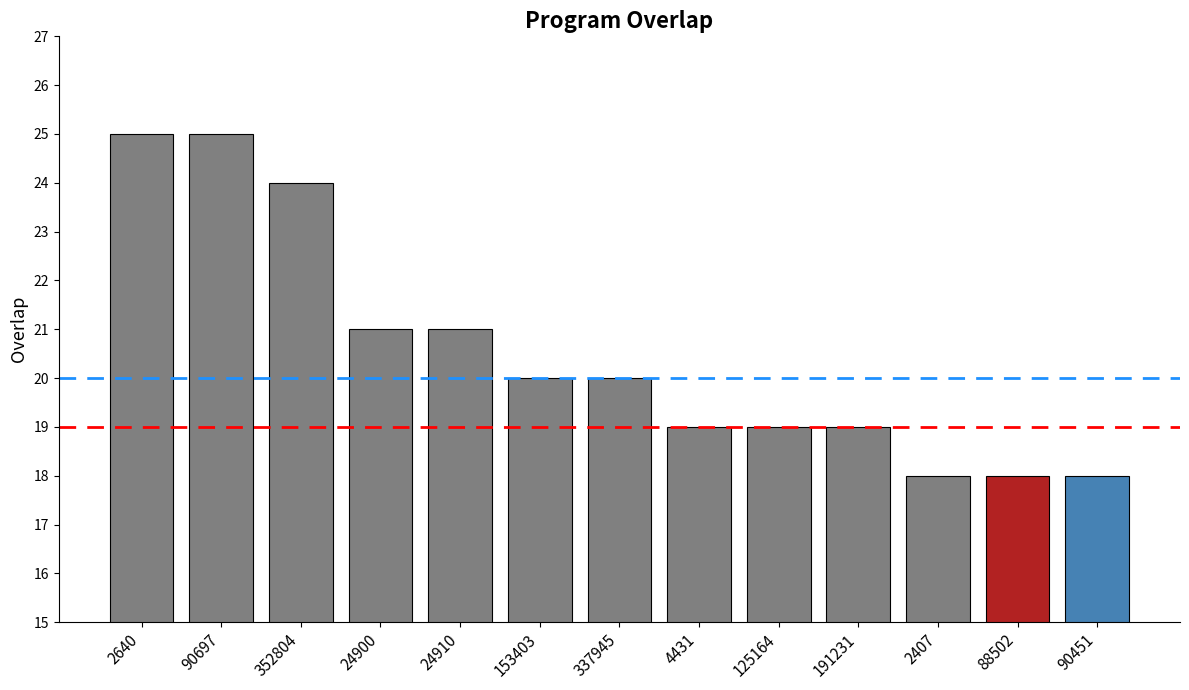

What is the value of the 6th bar from the left?

20